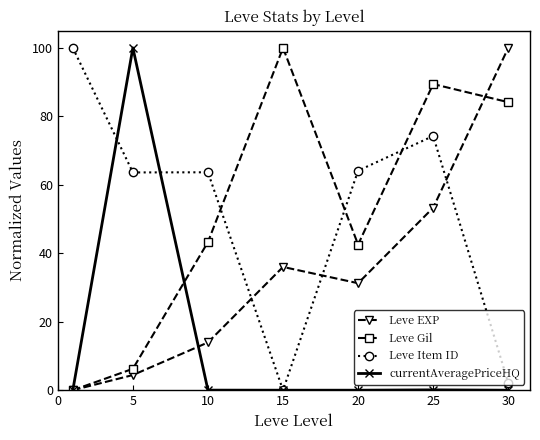

What is the value of the Leve Item ID point at the 6th from the left?

74.3